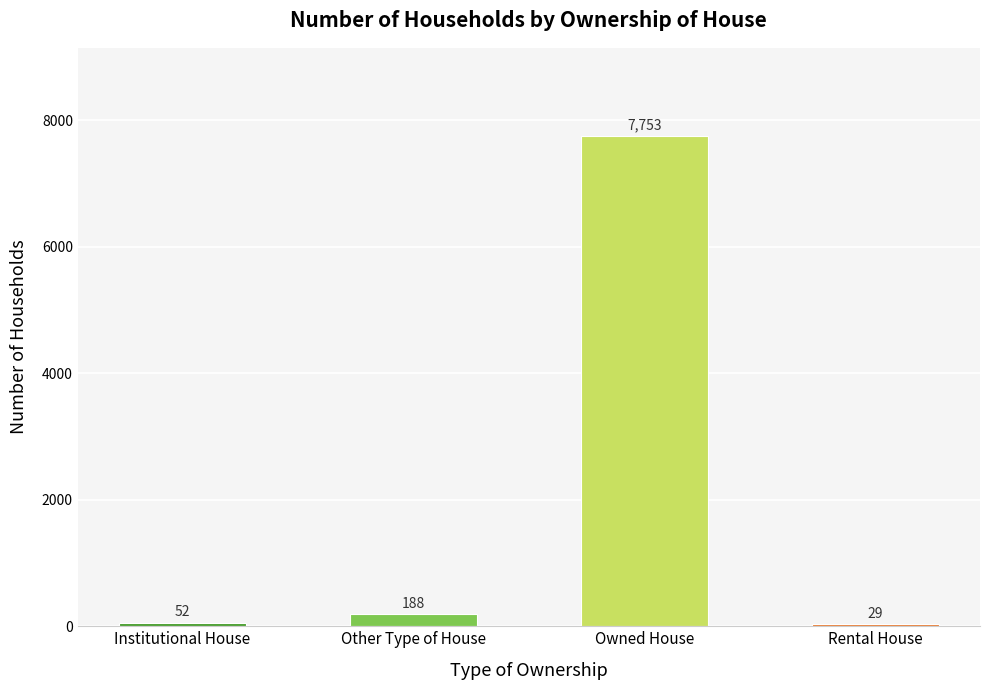

What is the difference between the second highest and minimum values?

159